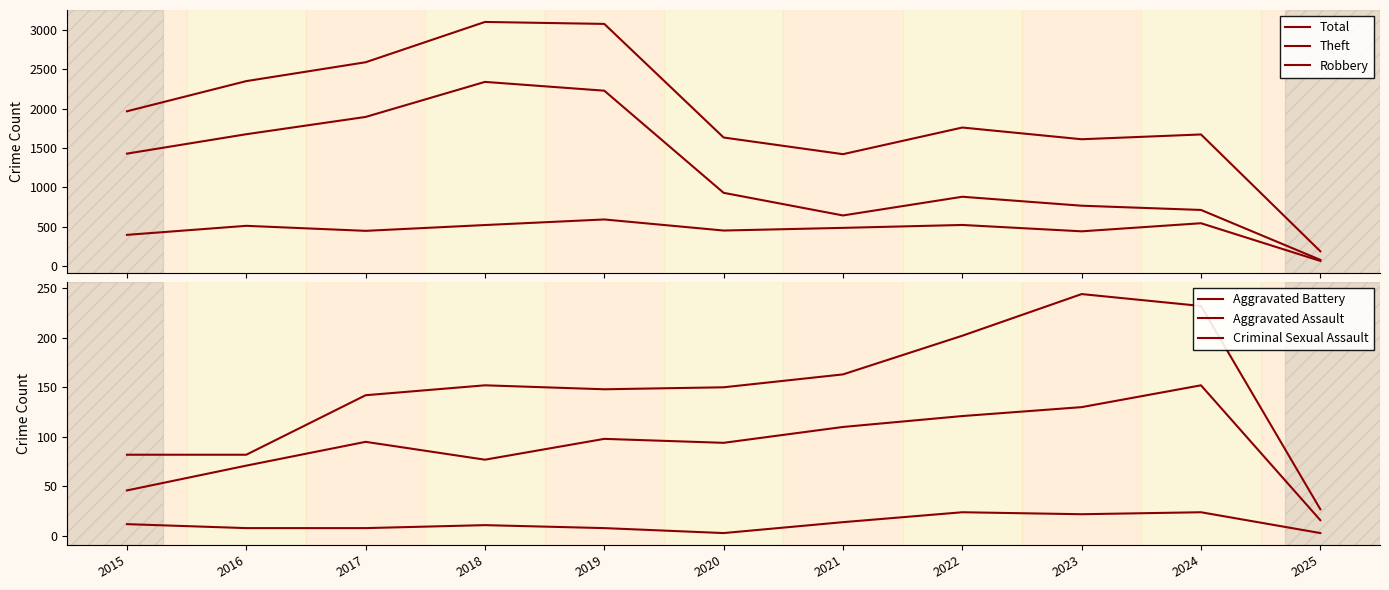

How many lines are shown in the chart?

6